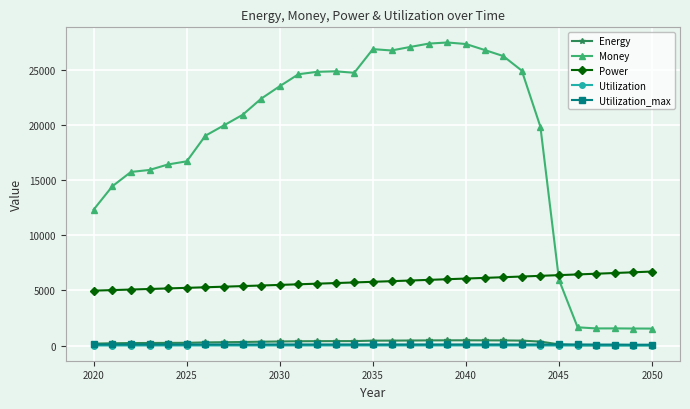

True or false: Utilization_max has more than 1 points higher than both neighbors.

True